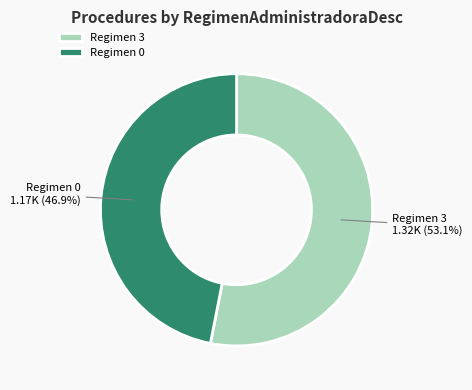

Which has a higher value, Regimen 3 or Regimen 0?

Regimen 3